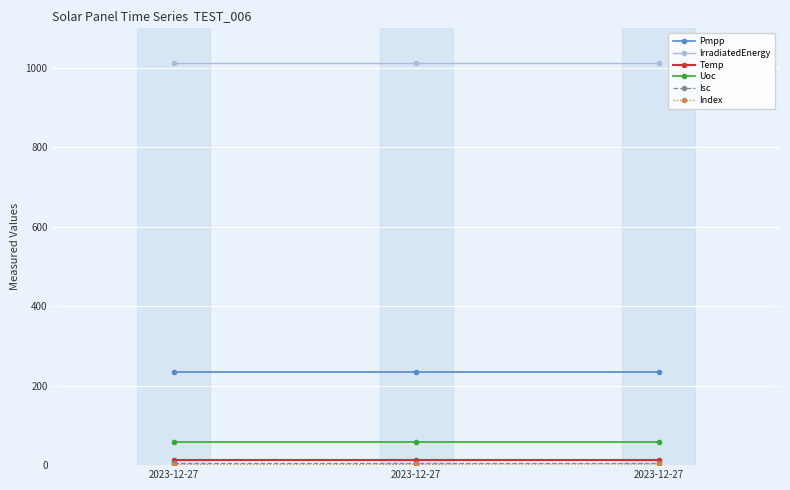

How many categories are shown in the chart?

3